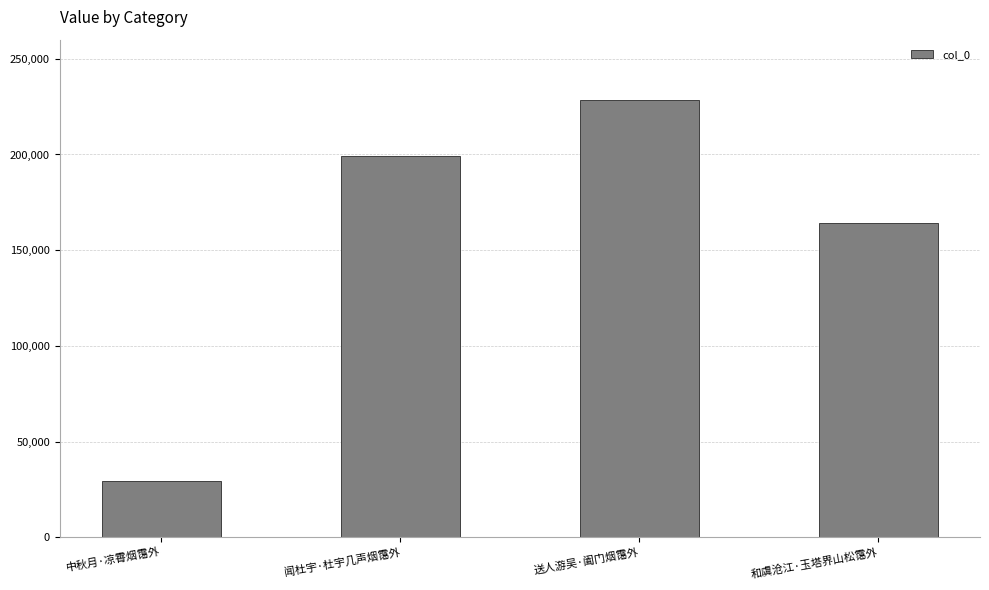

Reading right to left, transcribe all the data shown in this chart.

和虞沧江·玉塔界山松霭外=164010	送人游吴·阖门烟霭外=228301	闻杜宇·杜宇几声烟霭外=199296	中秋月·凉霄烟霭外=29594